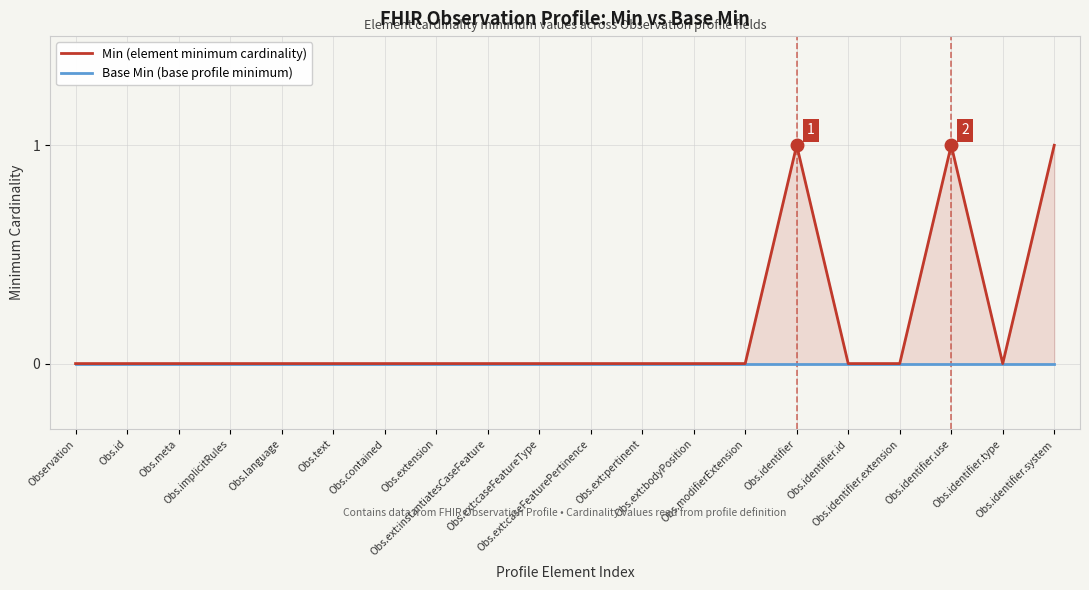

Which category has the highest value in the Min series?

Obs.identifier